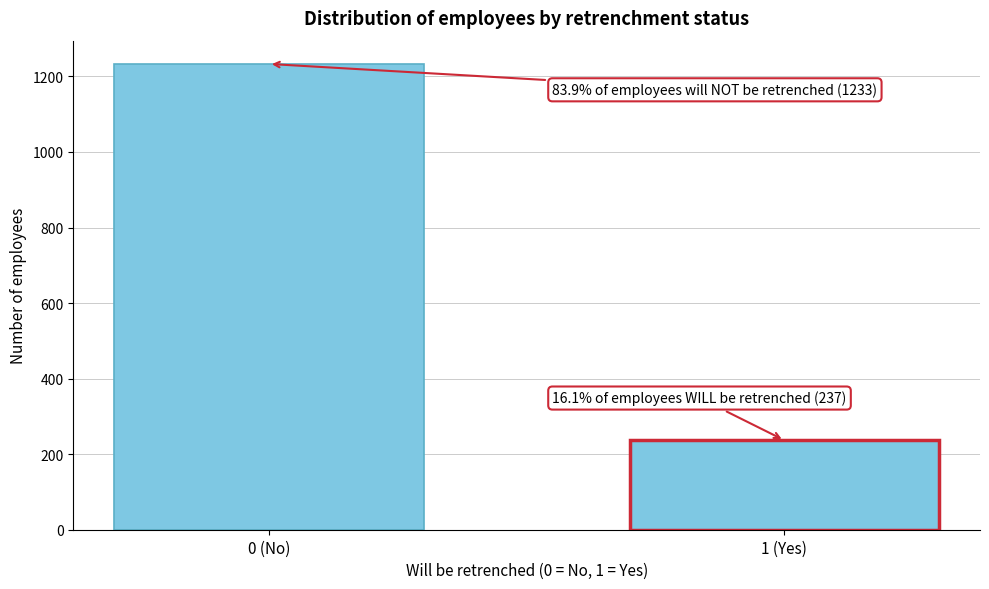

Reading left to right, transcribe all the data shown in this chart.

0 (No)=1233	1 (Yes)=237